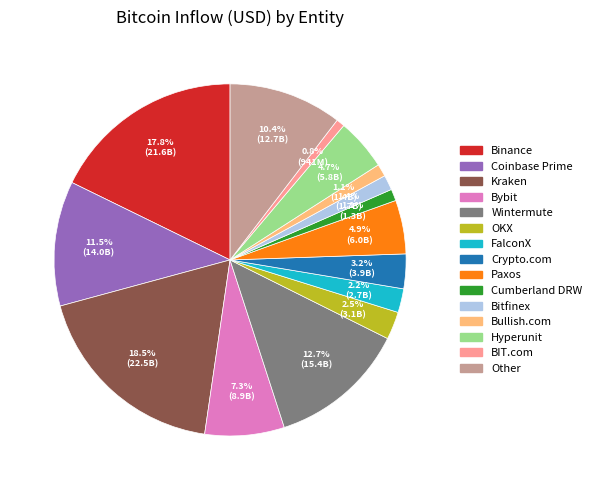

Is there any slice that represents more than half of the pie?

No